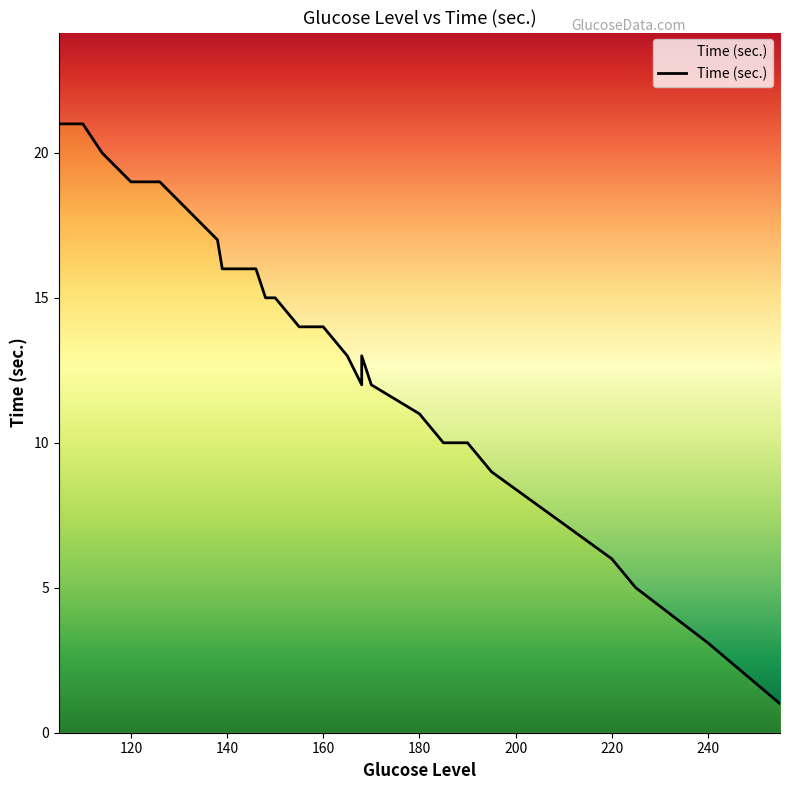

What is the greatest value displayed?

21.0